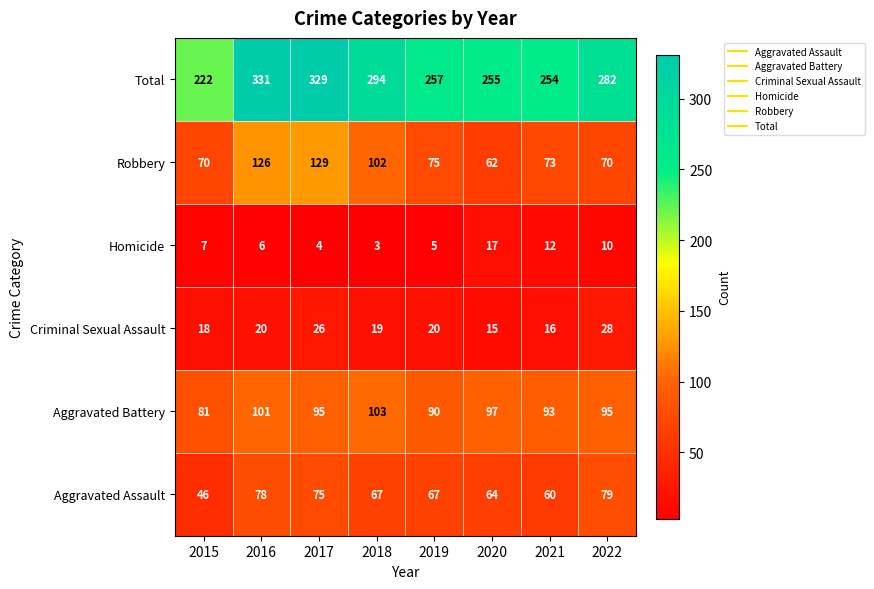

Count the number of data series in this chart.

6